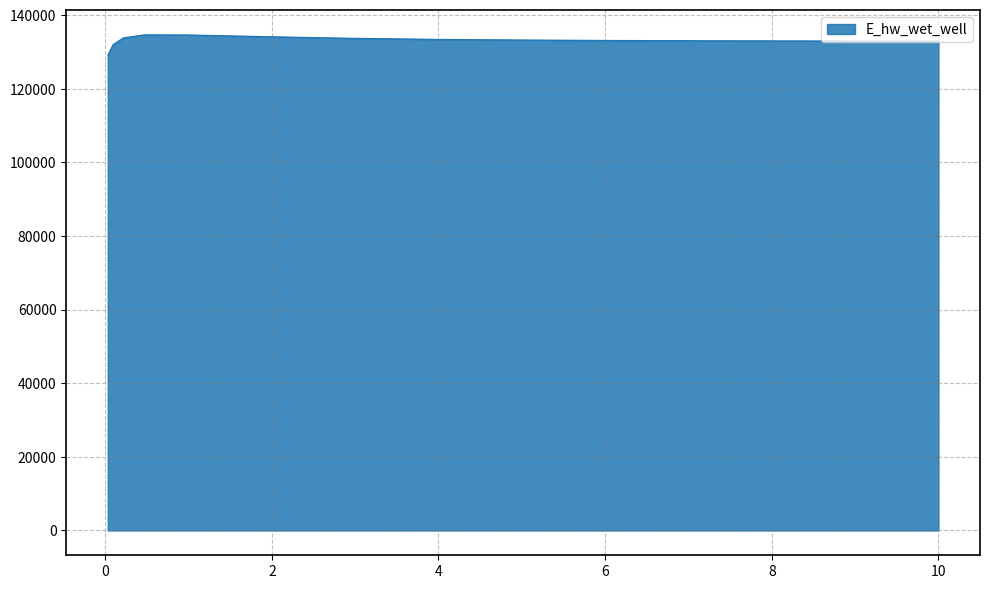

What is the maximum value shown in the chart?

134686.6